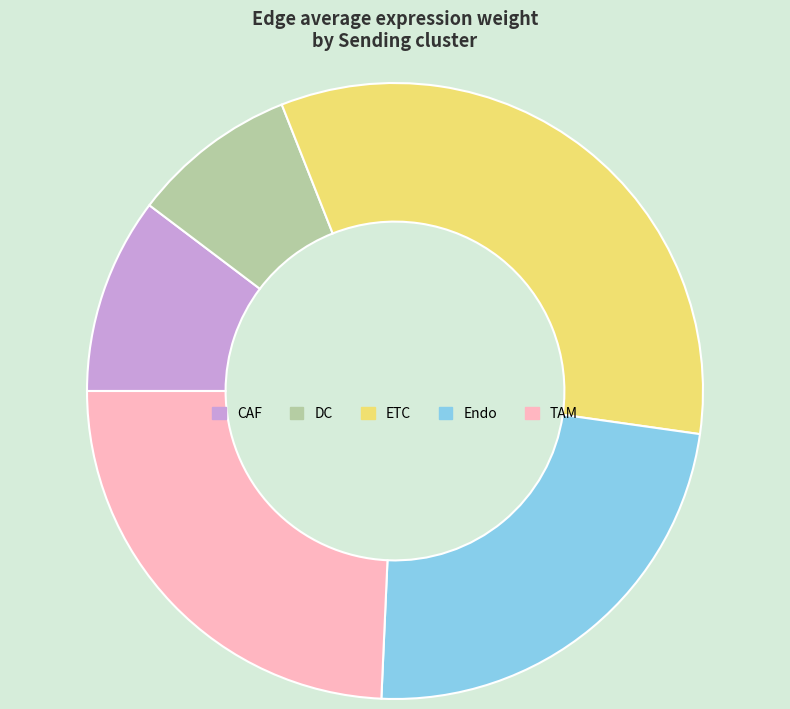

True or false: TAM accounts for 24% of the total.

True